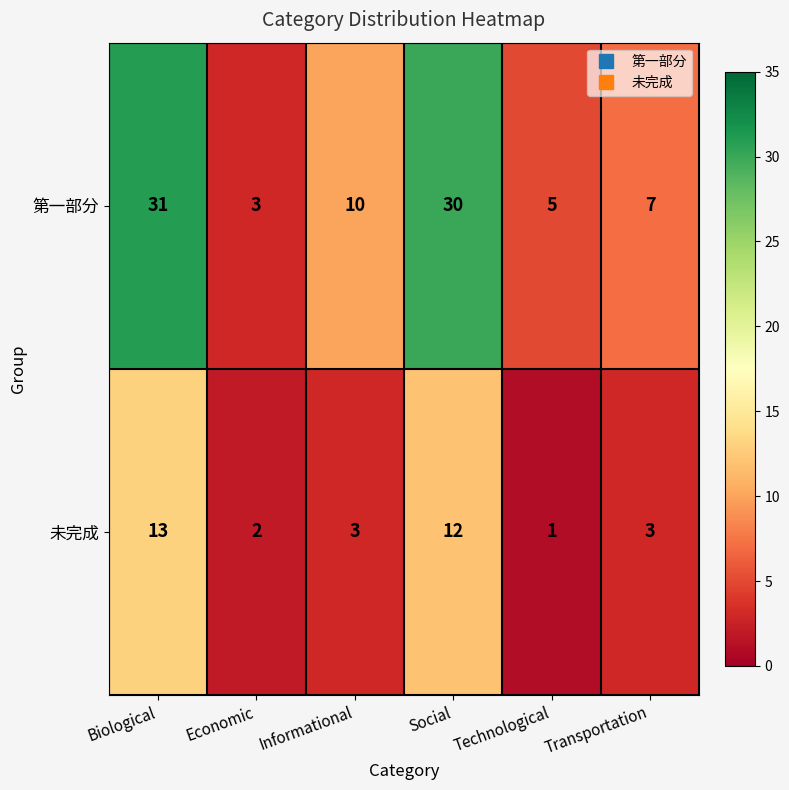

At Economic, list the series in order from largest to smallest.

第一部分, 未完成